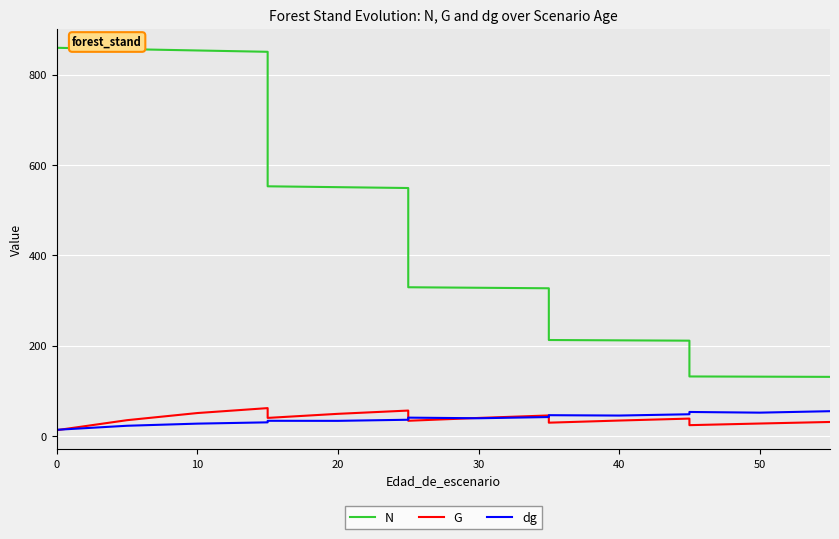

How many lines are shown in the chart?

3